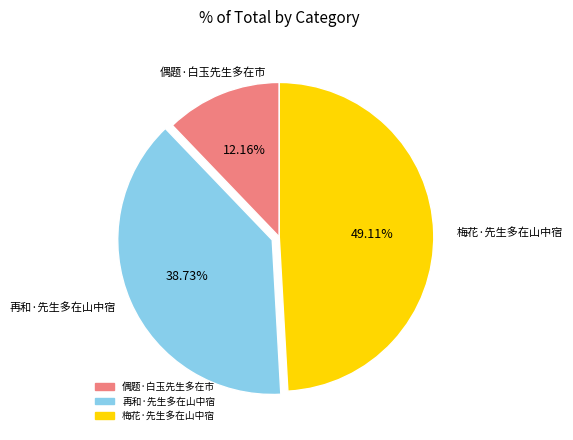

Count the number of slices in the pie.

3